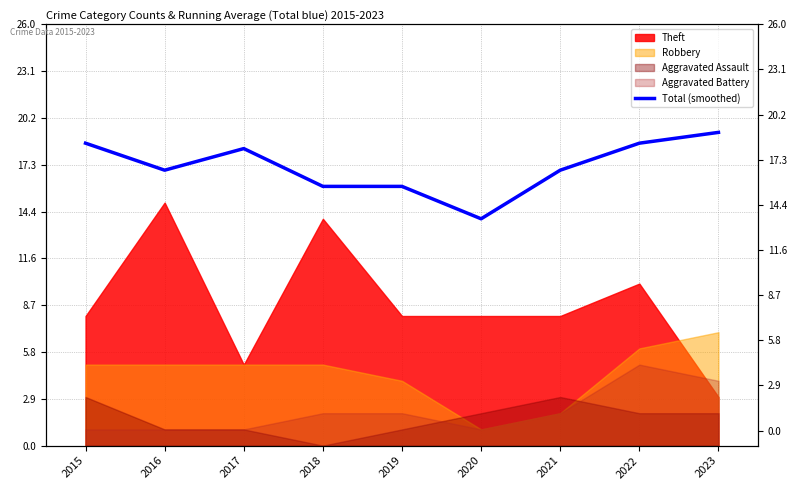

The value at 2017 is 18.3. True or false?

True